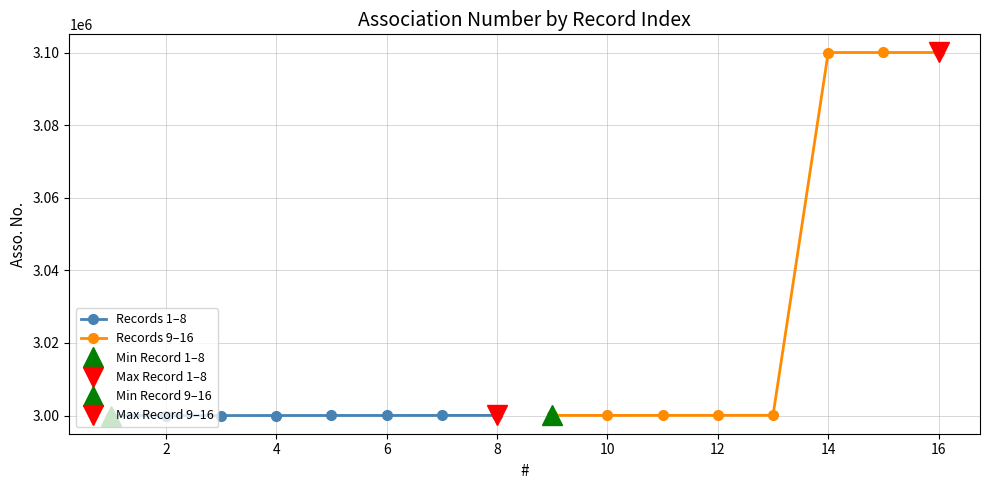

True or false: Records 1–8 has more than 2 points higher than both neighbors.

False